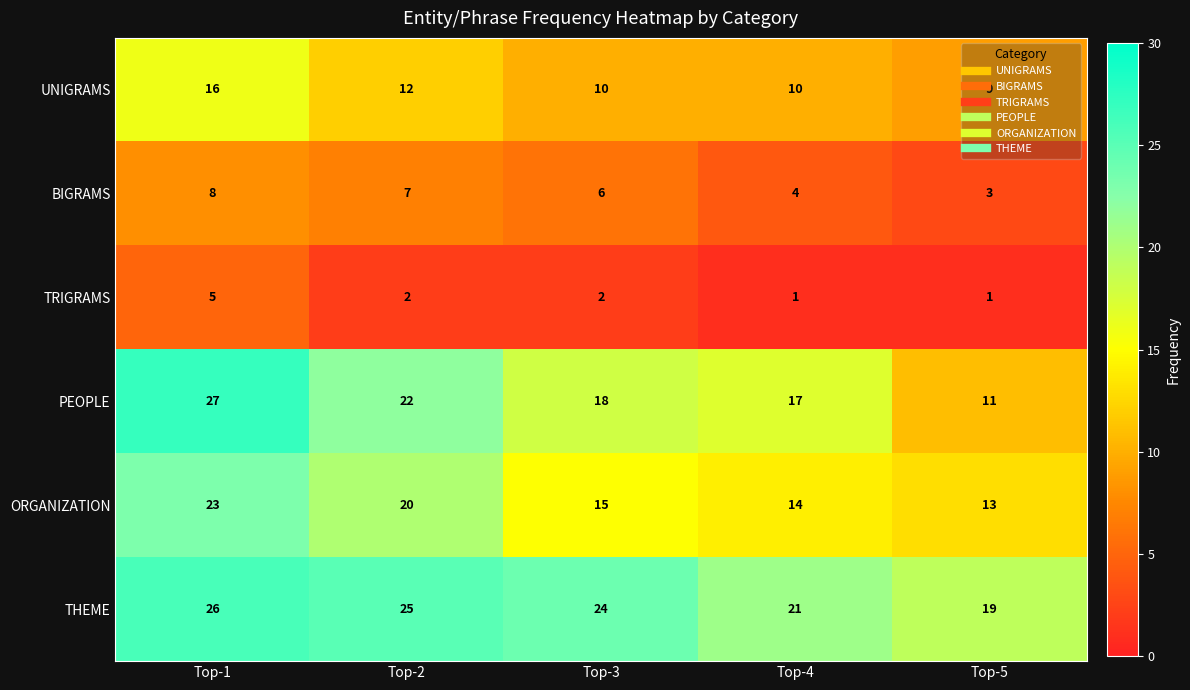

Which category has the highest value across all series?

Top-1